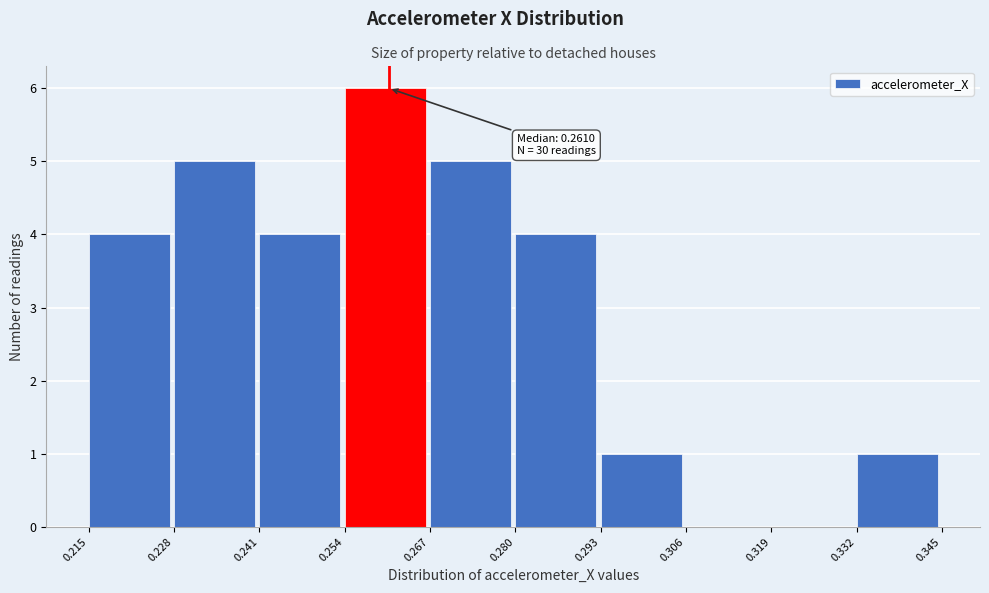

Over which range of the x-axis is the bar tallest?

0.254 to 0.267